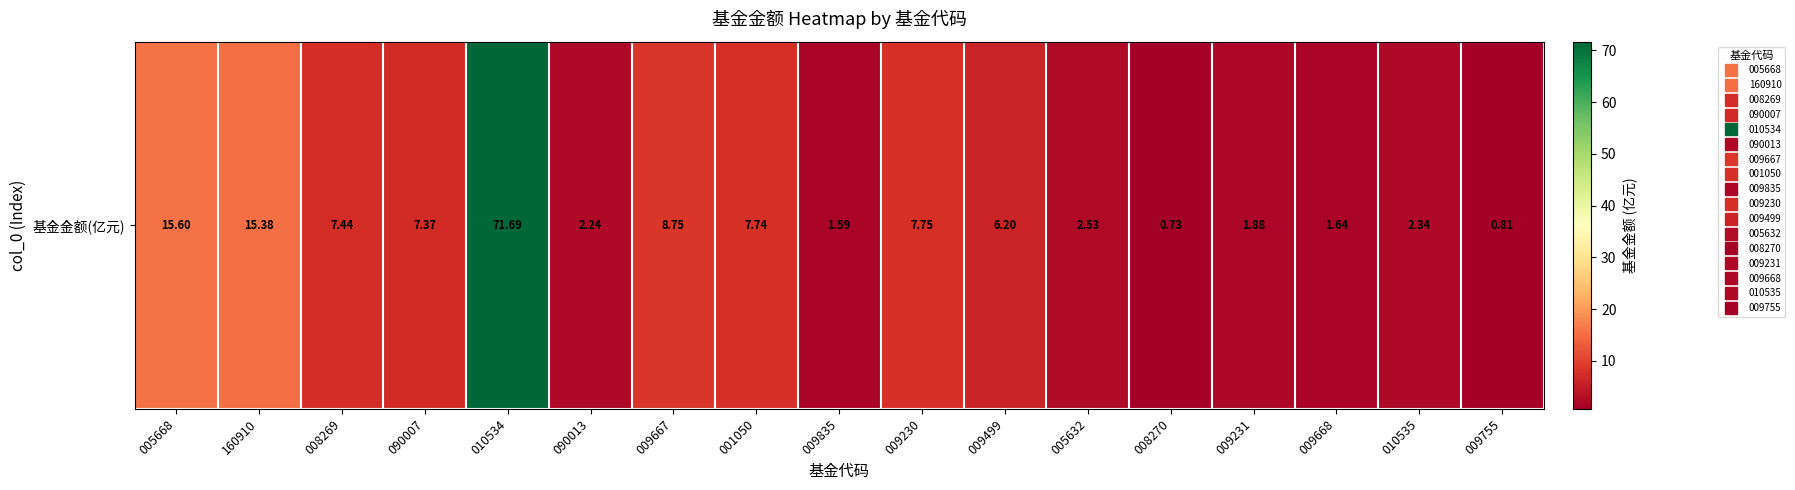

Which has a higher value, 005632 or 008270?

005632